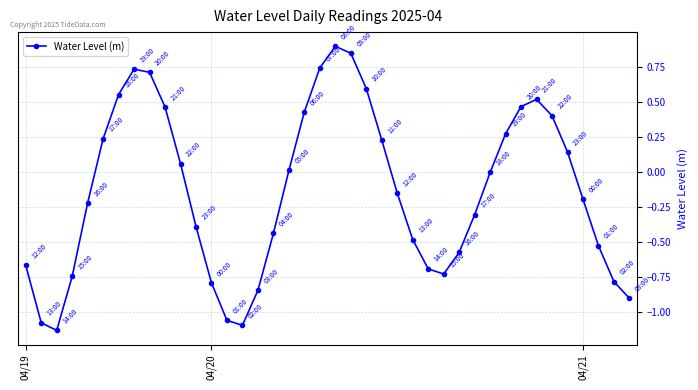

What is the greatest value displayed?

0.9